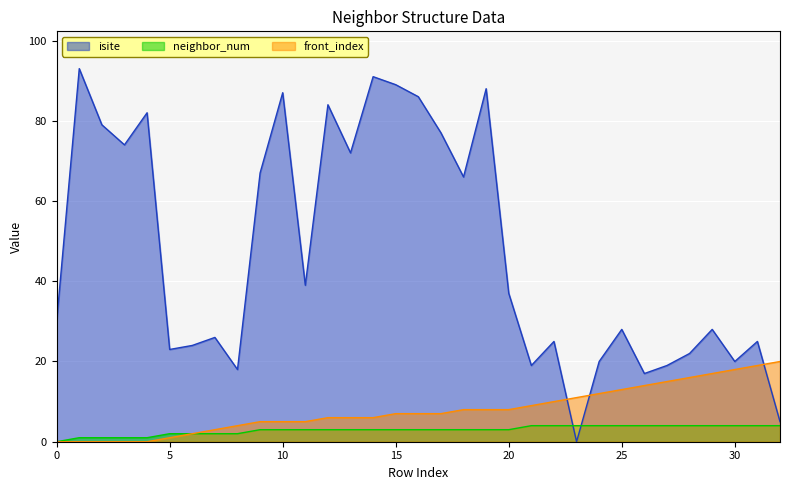

How many lines are shown in the chart?

3